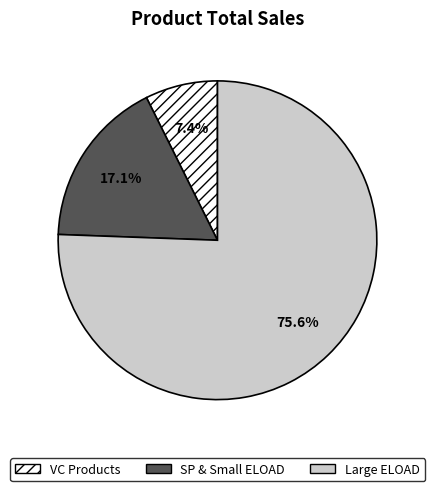

How many slices are in this pie chart?

3